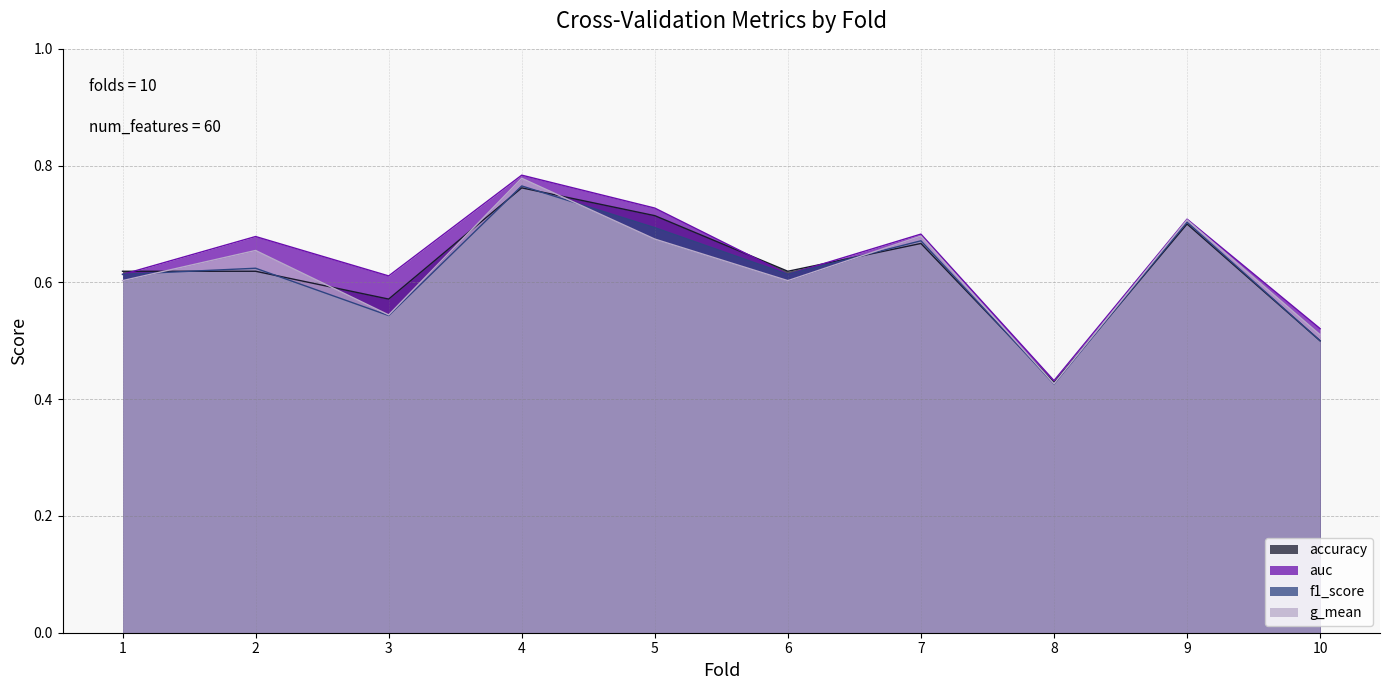

What is the difference between the maximum and second lowest values in the f1_score series?

0.3